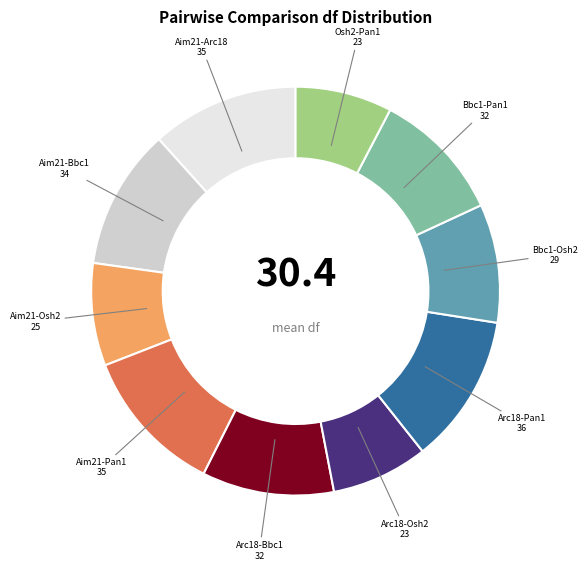

Does any single category account for the majority?

No